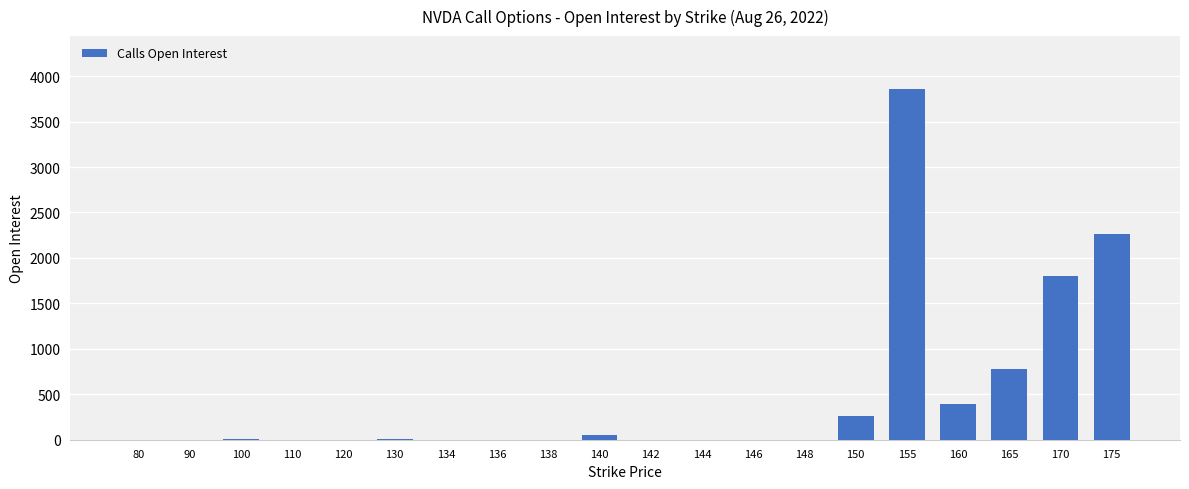

What is the greatest value displayed?

3861